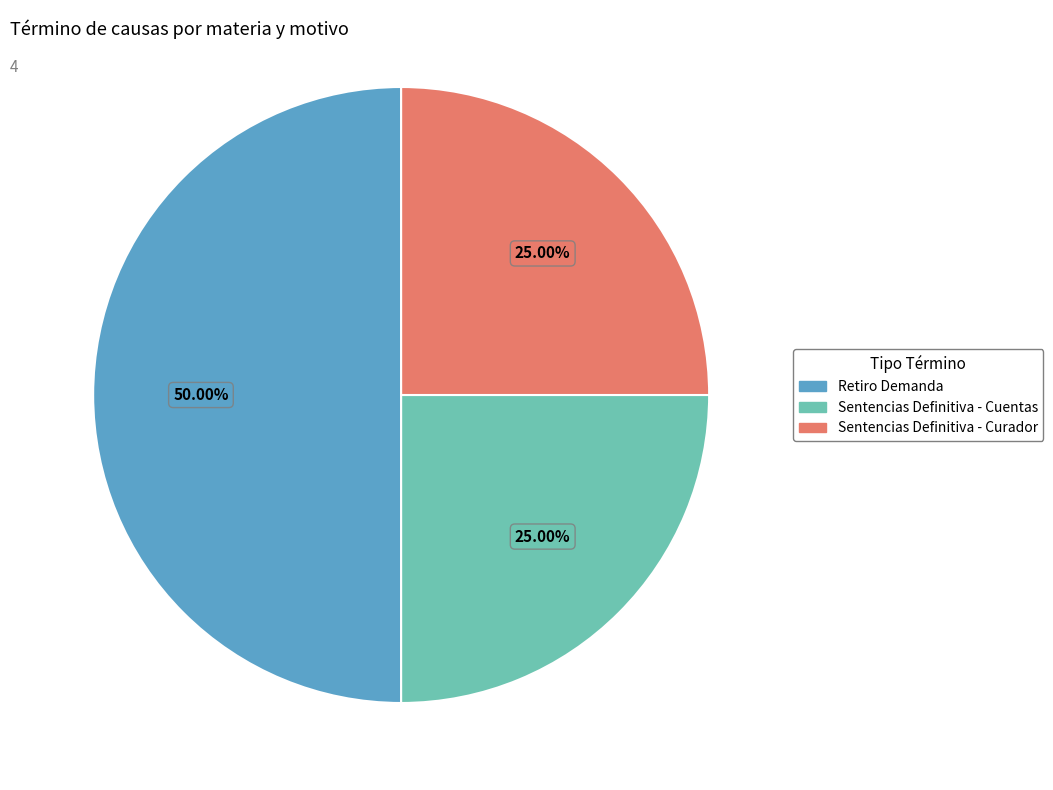

What is the largest slice in the pie chart?

Retiro Demanda